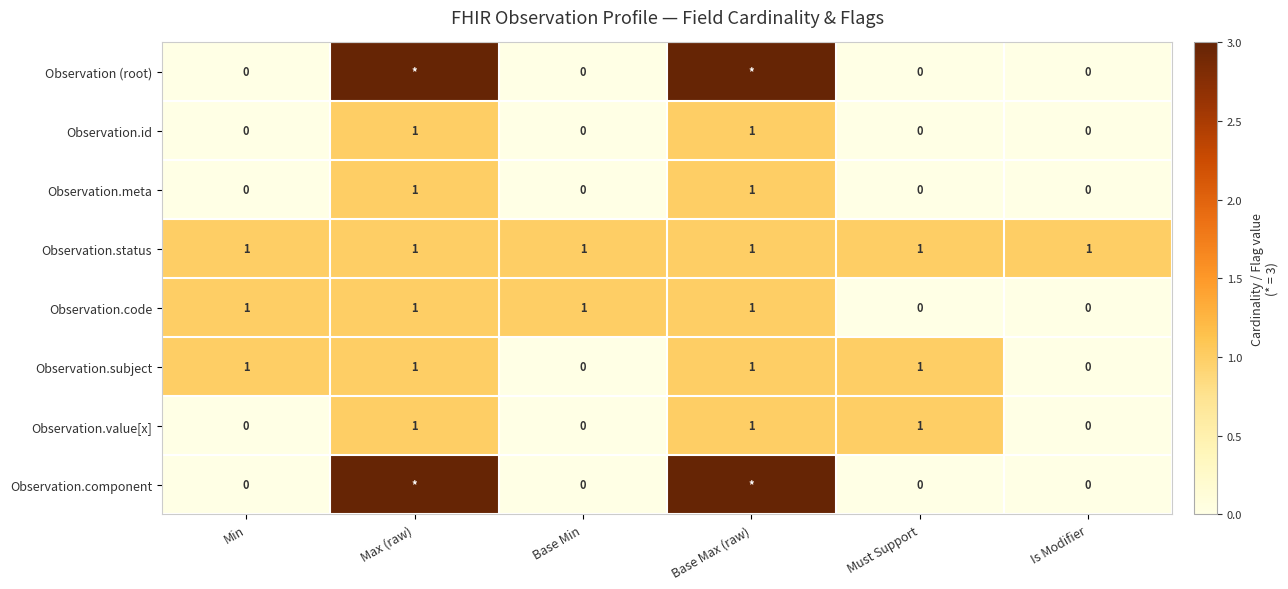

How many values in the Observation.id series exceed 0?

2